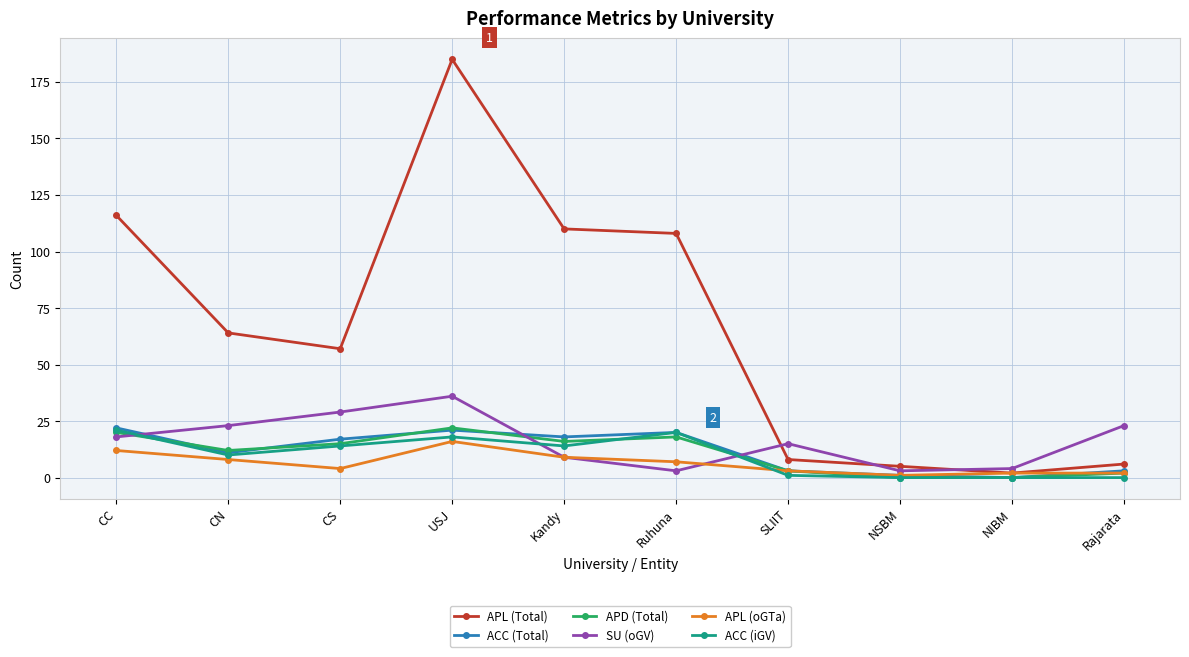

Count the number of categories in the chart.

10